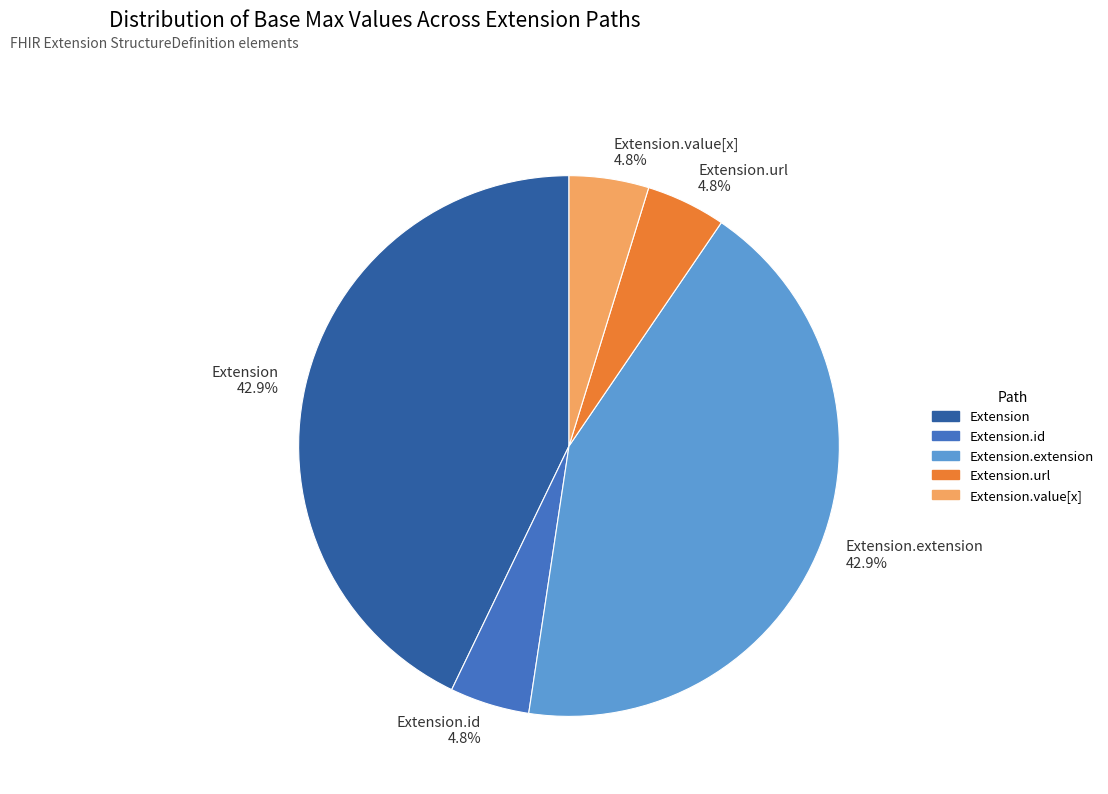

Is there a majority slice in this chart?

No